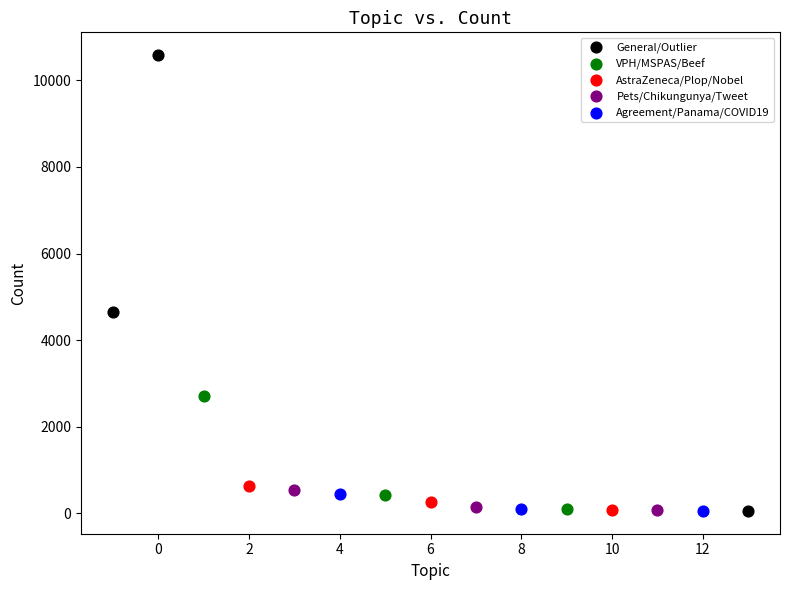

Which series has the widest spread of Y values?

General/Outlier